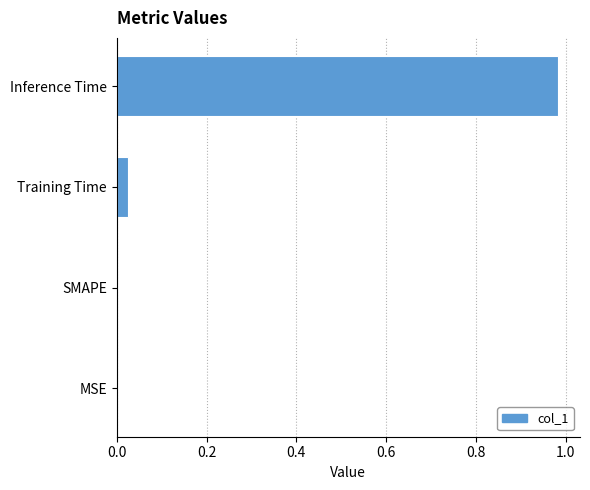

The value at SMAPE is 0.0. True or false?

True